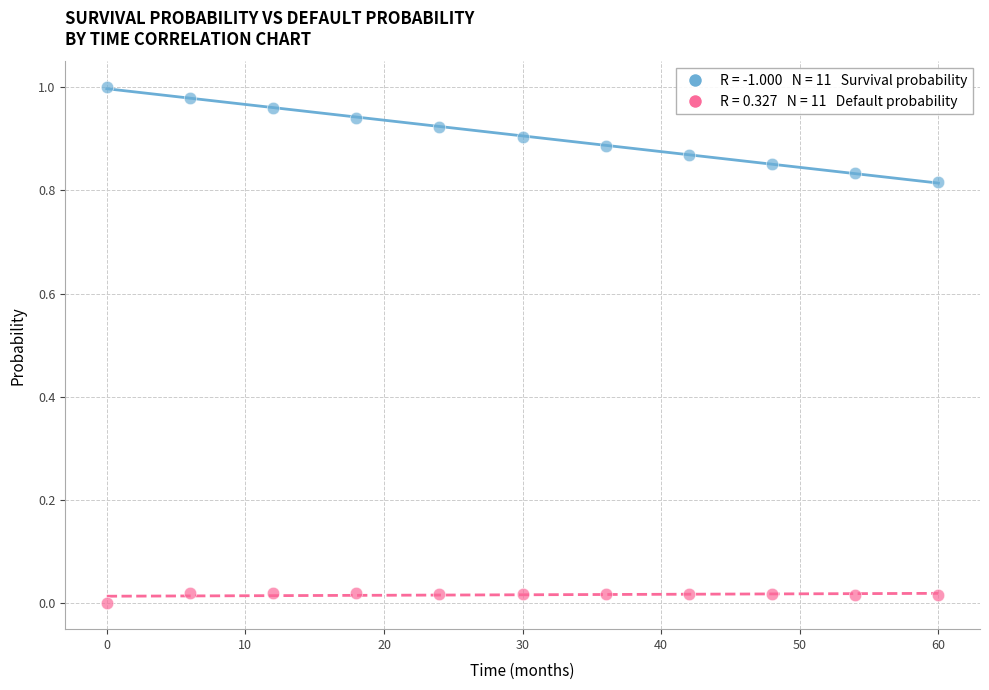

Across all data points, what is the range of X values (max minus min)?

60.0